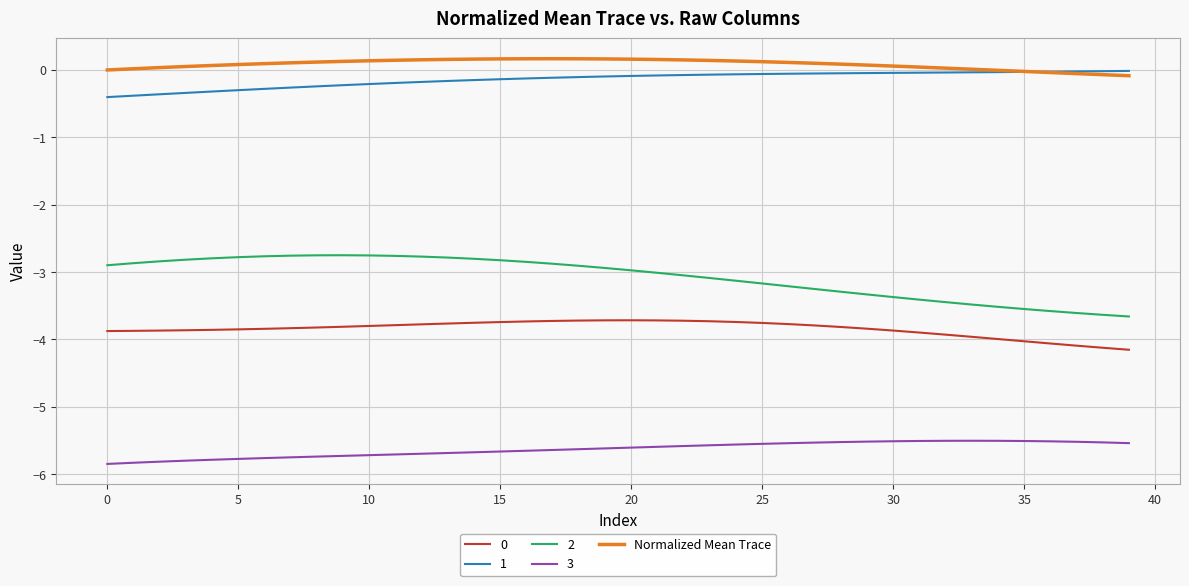

What is the smallest value displayed?

-5.8